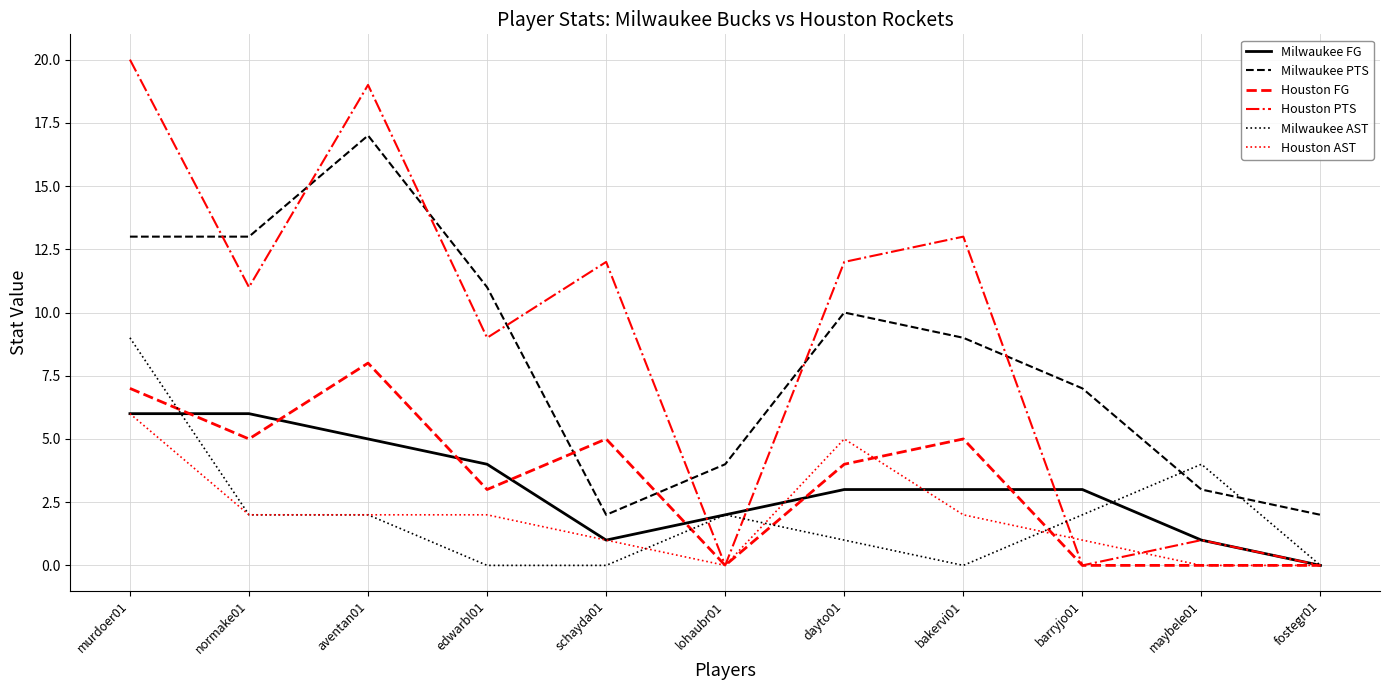

What position from the left is normake01?

2